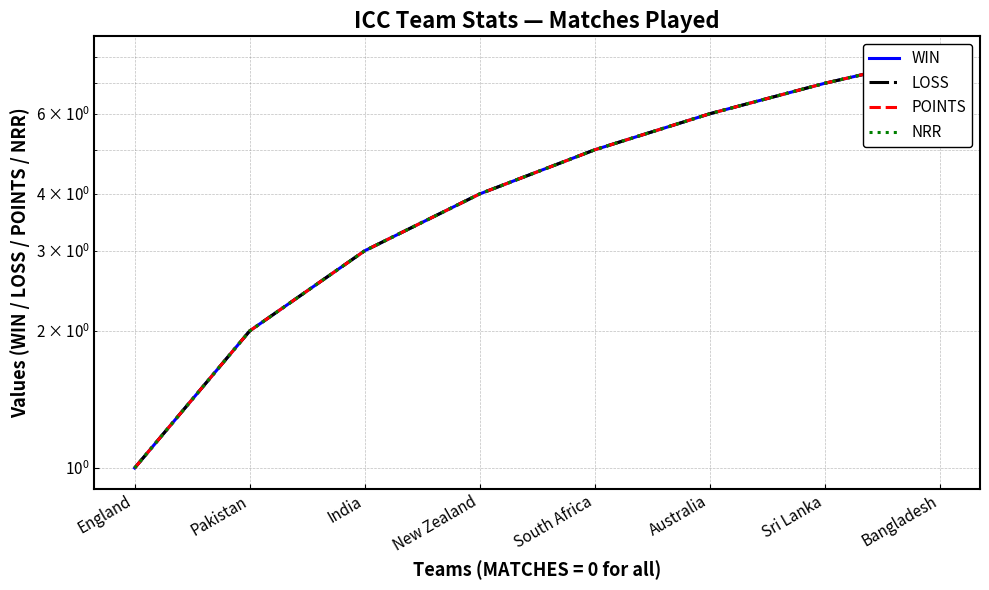

What is the label of the 4th point from the left?

New Zealand